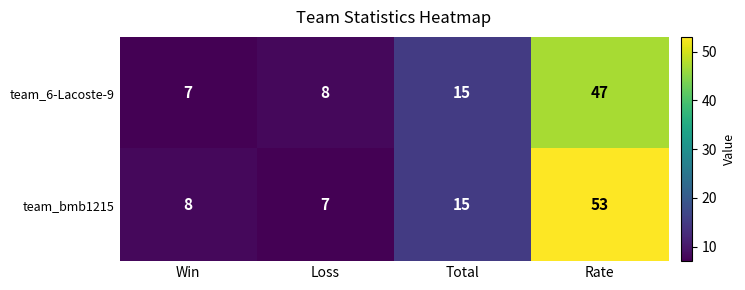

The team_6-Lacoste-9 series shows 15 at Total. True or false?

True